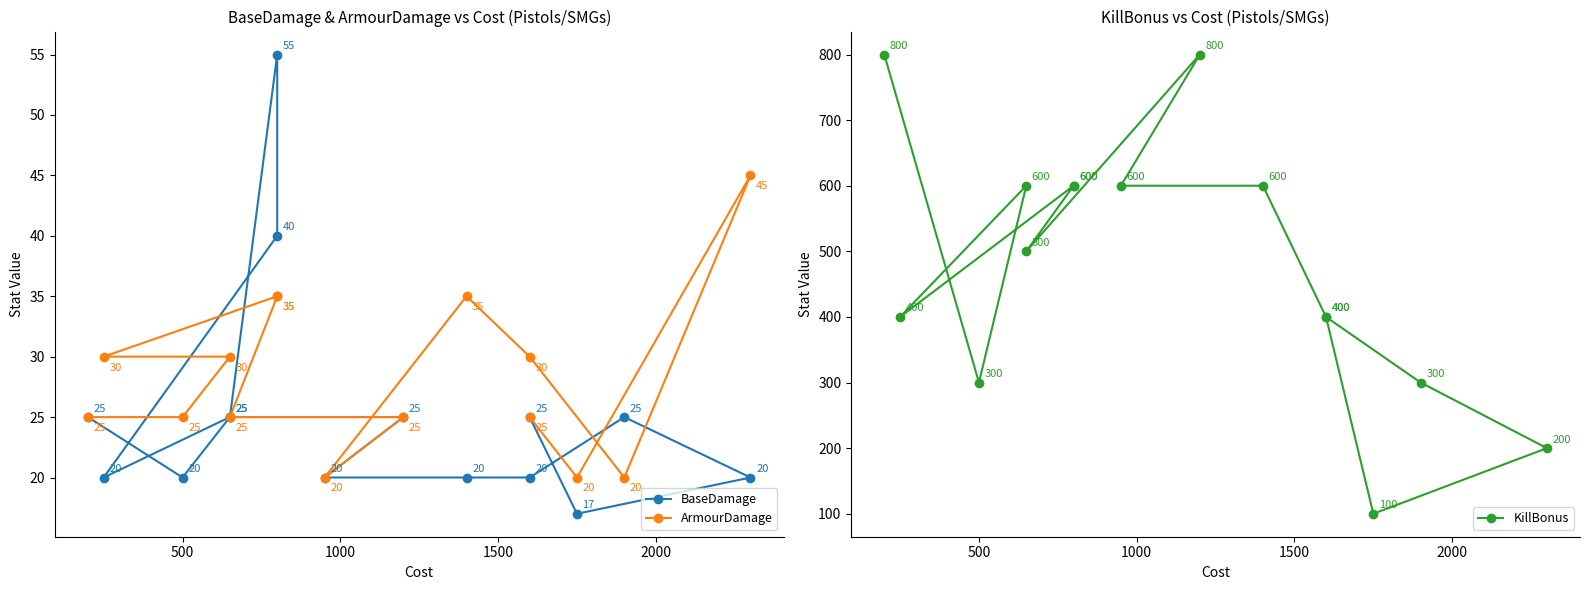

Where is KillBonus nearest to the value 450?

1500